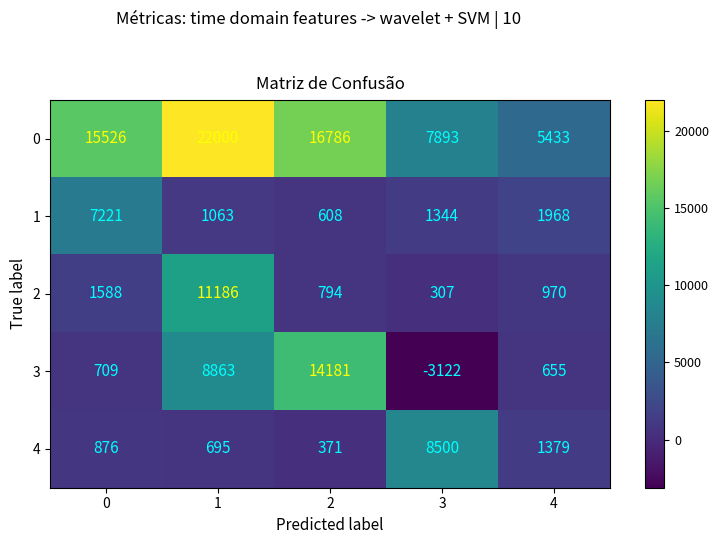

Which series has the largest range (max minus min)?

3